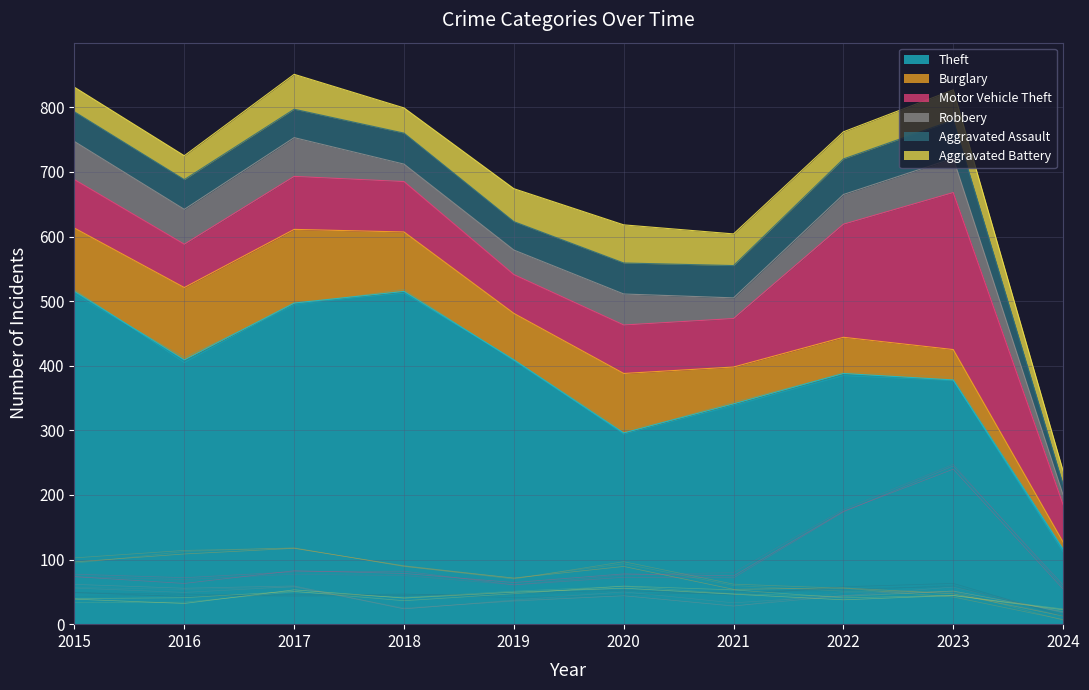

What value does the Robbery series have at 2022?

49.1